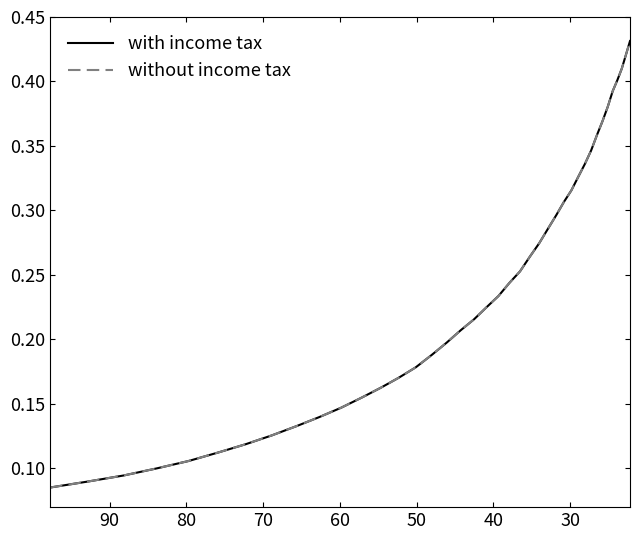

What is the minimum value shown in the chart?

0.1